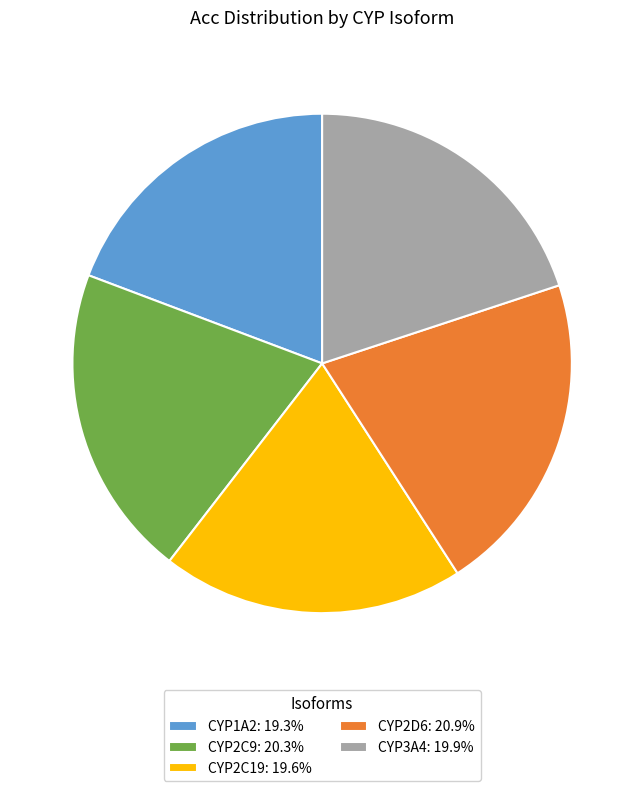

How many segments does this pie chart have?

5